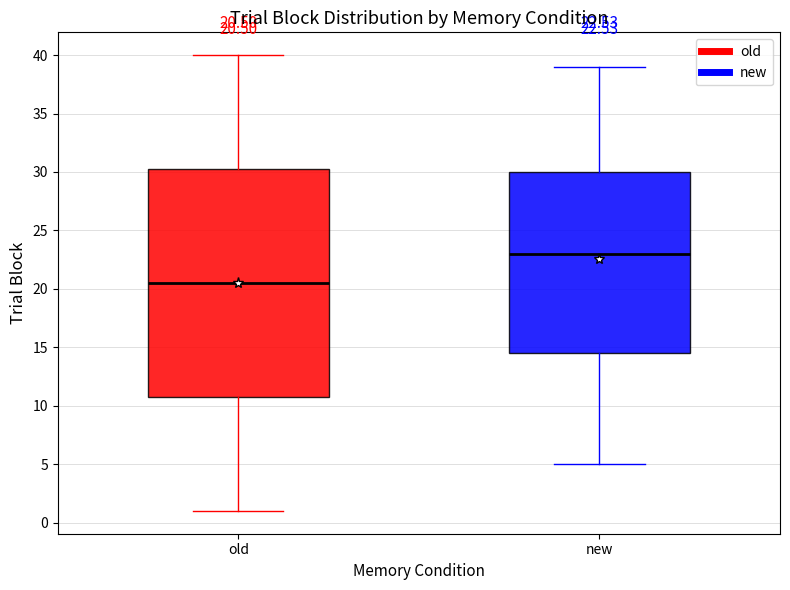

Comparing the boxes themselves (not the whiskers), which one is the tallest?

old